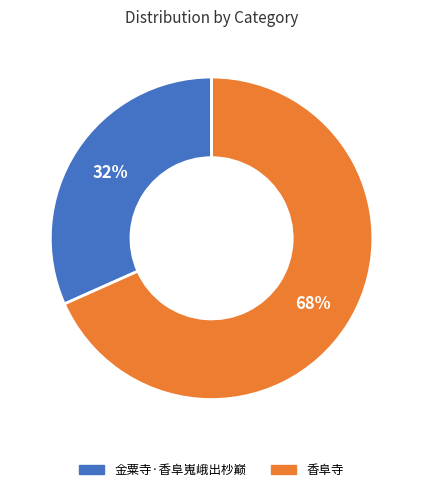

Combined, do 香阜寺 and 金粟寺·香阜嵬峨出杪巅 account for over 50%?

Yes